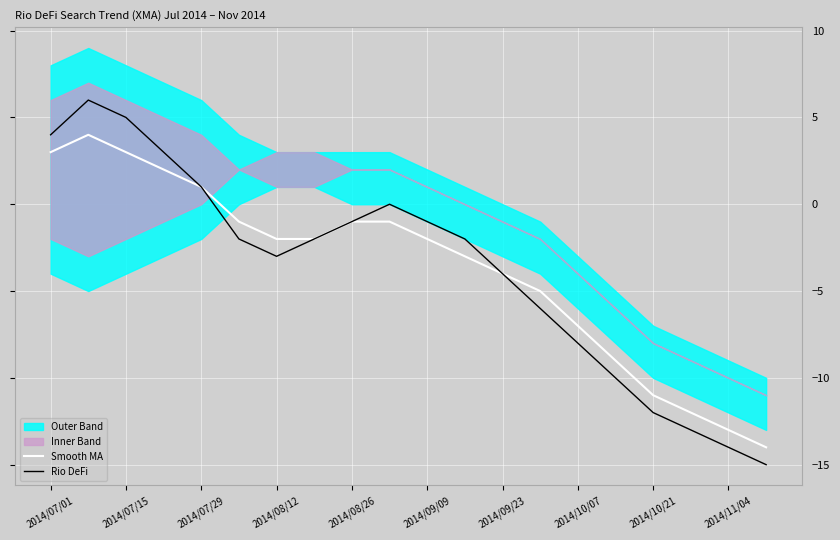

True or false: Smooth MA and Rio DeFi cross at least once.

False